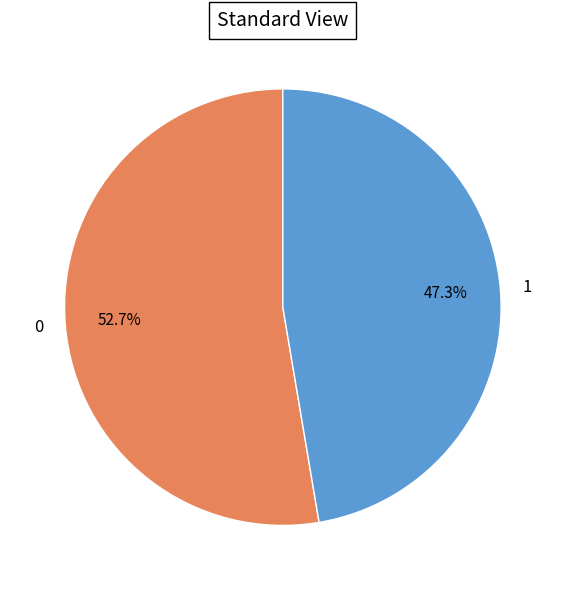

Which category has the smallest portion of the pie?

1